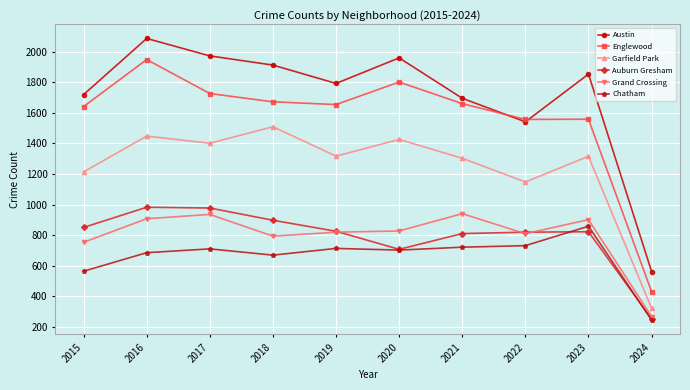

What is the greatest value displayed?

2086